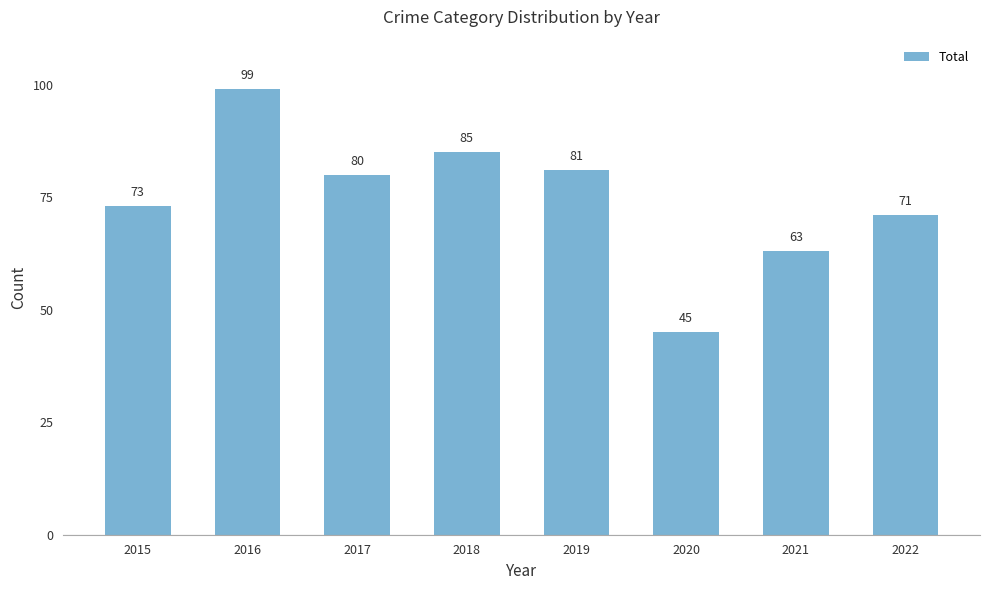

What is the ratio of the value at 2016 to the value at 2019?

1.2